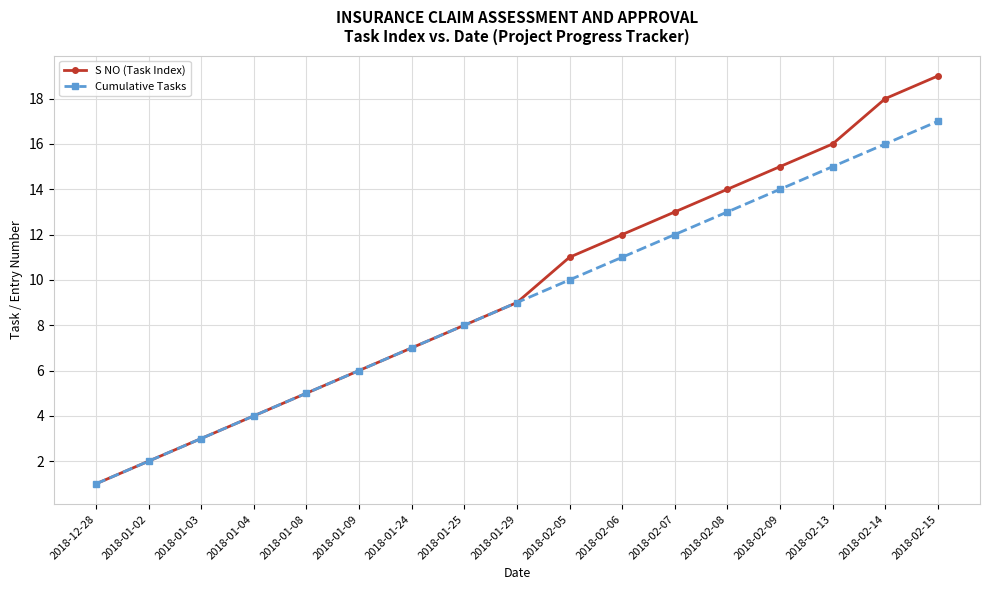

Which series has the largest range (max minus min)?

S NO (Task Index)